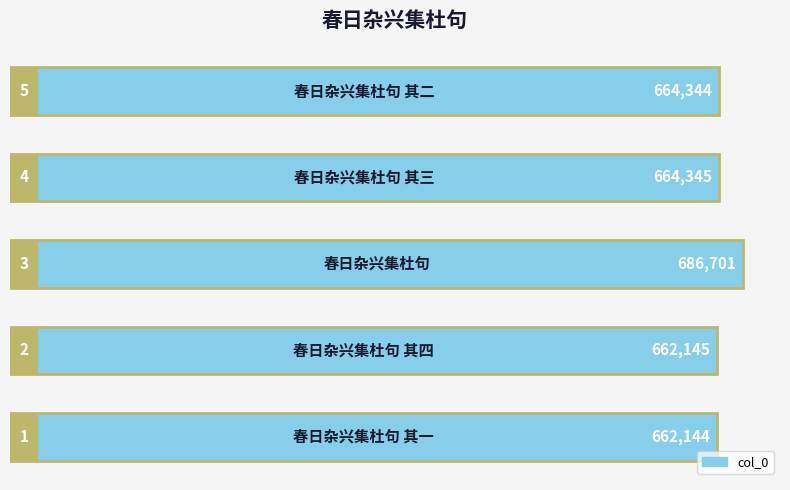

Reading left to right, extract all data points from this chart.

662144	662145	686701	664345	664344